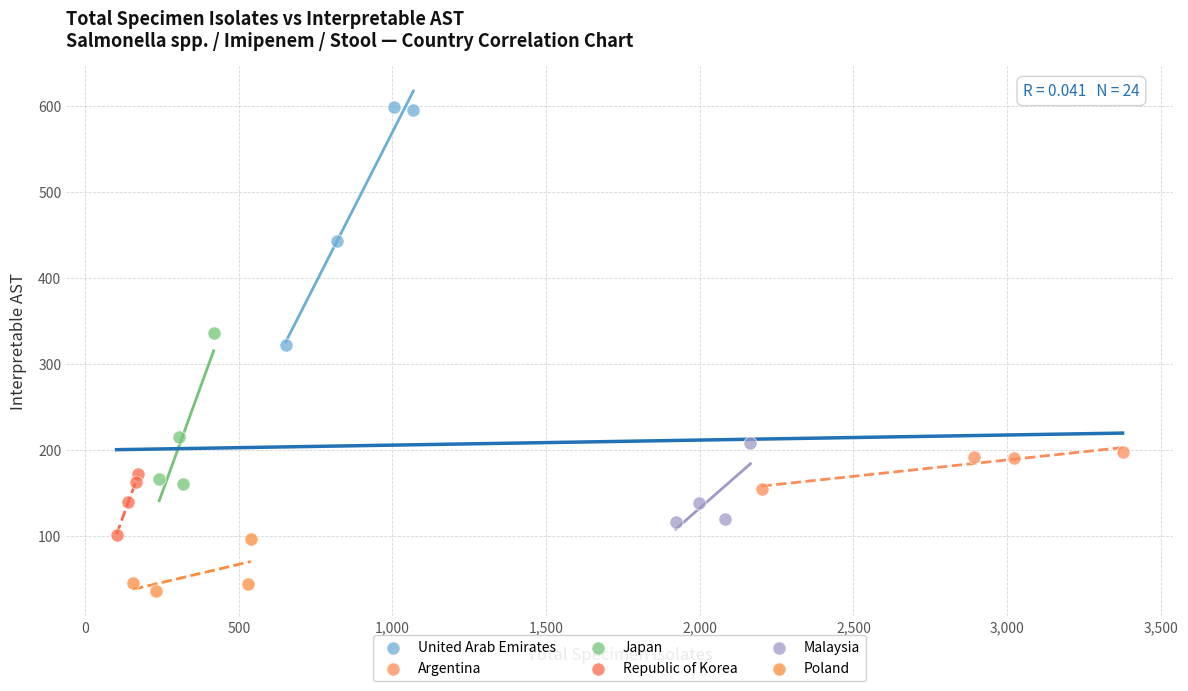

Which series has the widest spread of Y values?

United Arab Emirates